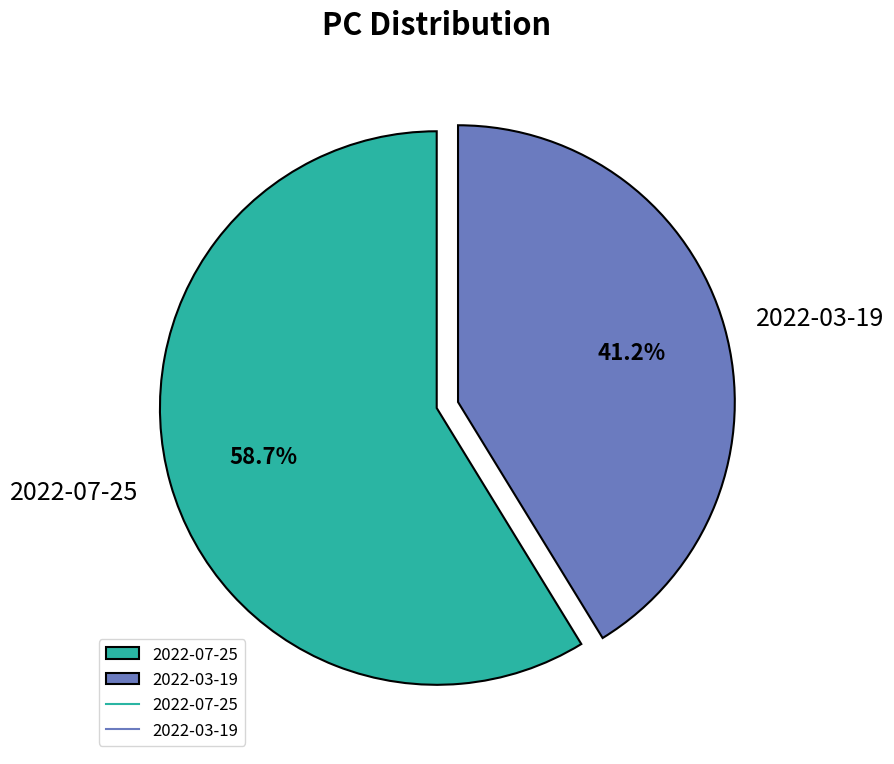

The 2022-03-19 slice represents 30% of the pie. True or false?

False